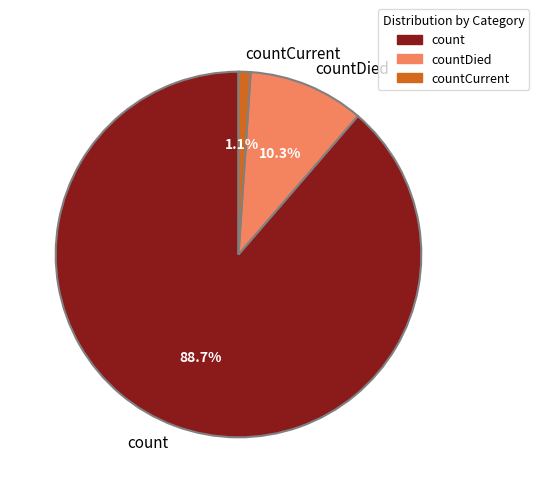

True or false: countCurrent accounts for 11% of the total.

False